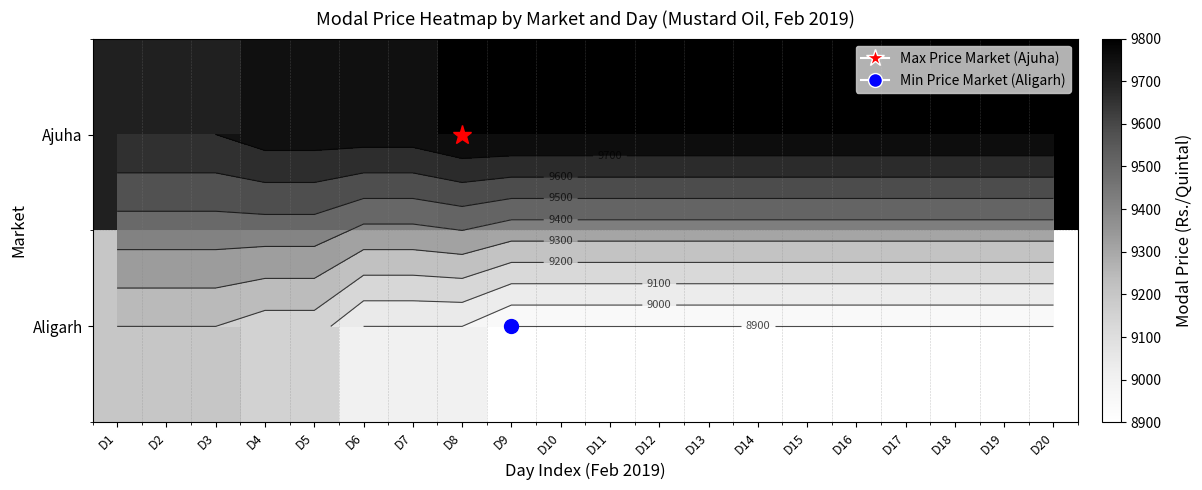

Which series has the largest range (max minus min)?

Aligarh